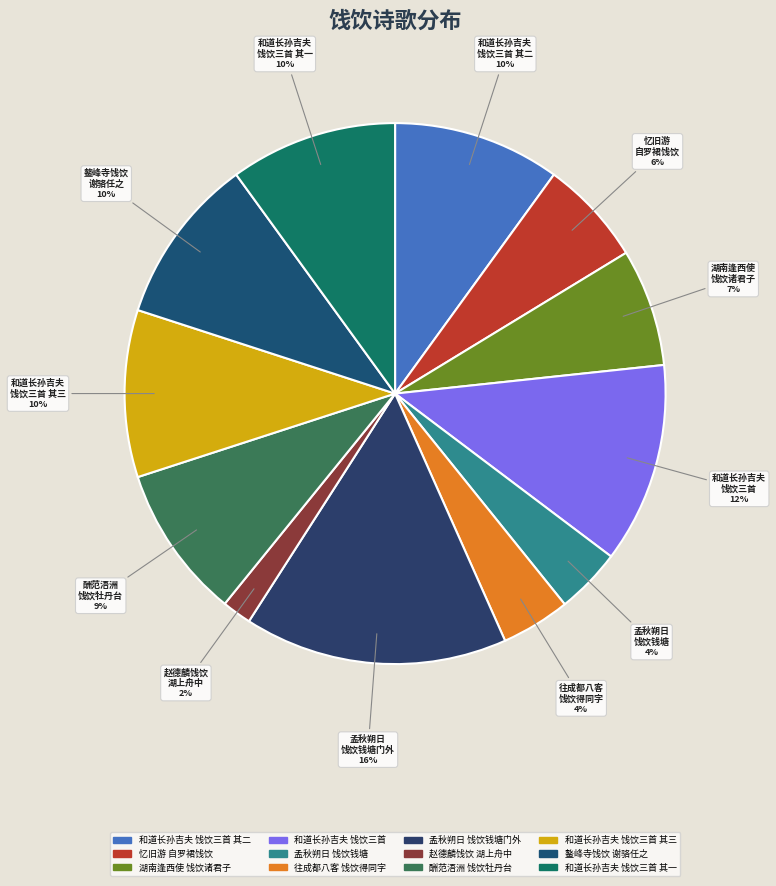

How many segments does this pie chart have?

12